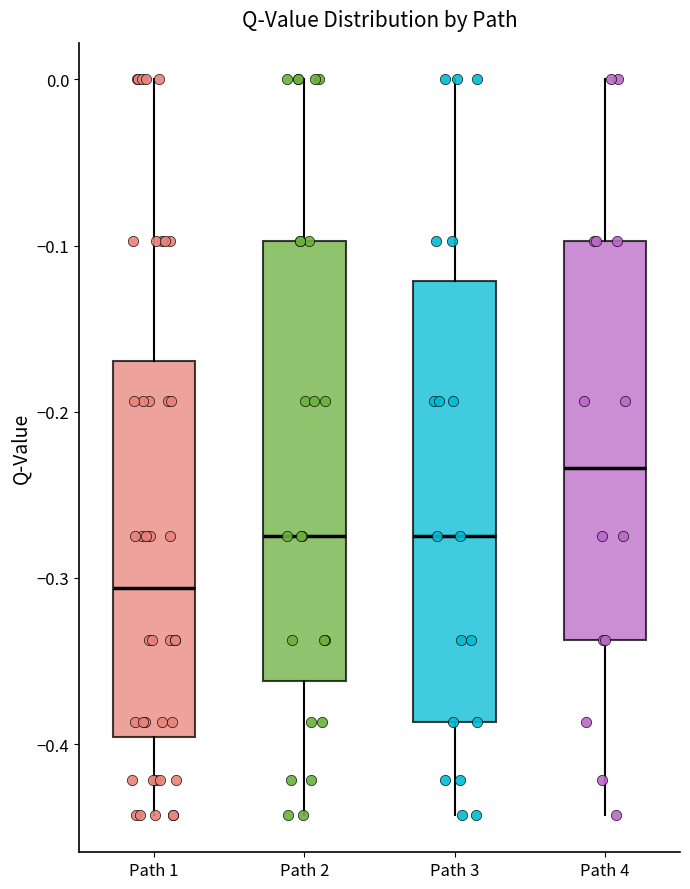

Where is the lower edge of the box for Path 2 on the y-axis? The values are not printed on the chart, so give them approximately, as read against the axis.

-0.36